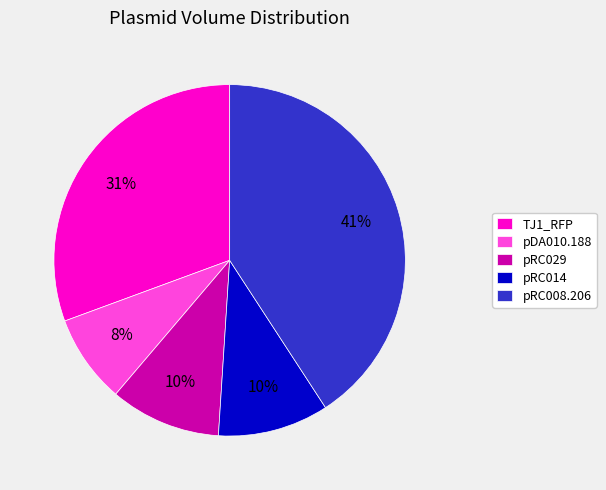

The pRC008.206 slice represents 48% of the pie. True or false?

False